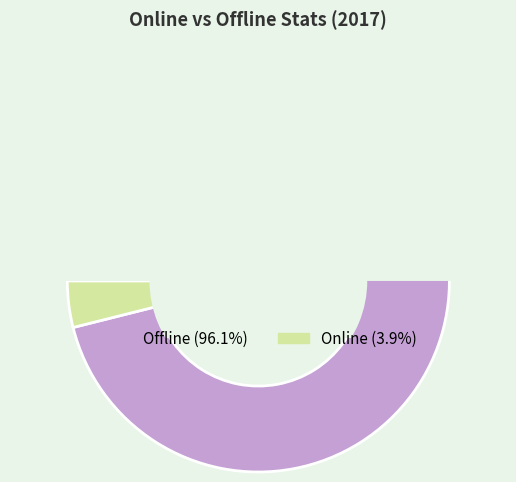

Which category has the biggest portion of the pie?

Offline